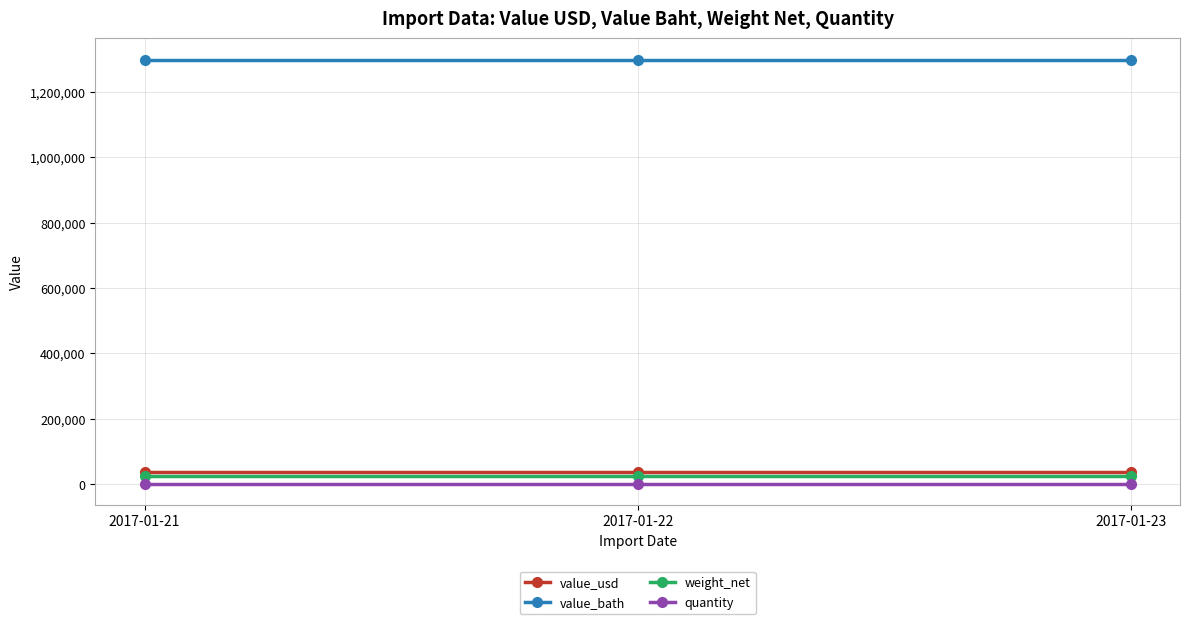

Is the value of value_usd at 2017-01-23 greater than the value of value_bath at 2017-01-23?

No